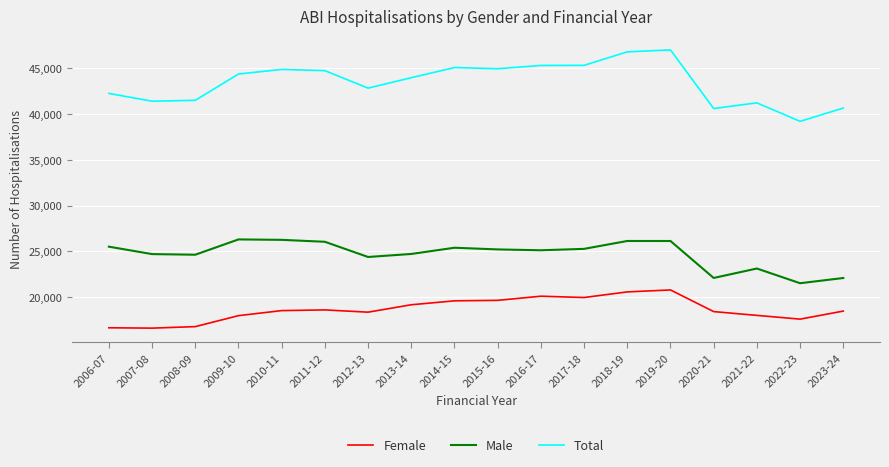

What is the spread (max minus min) of values at 2015-16?

25220